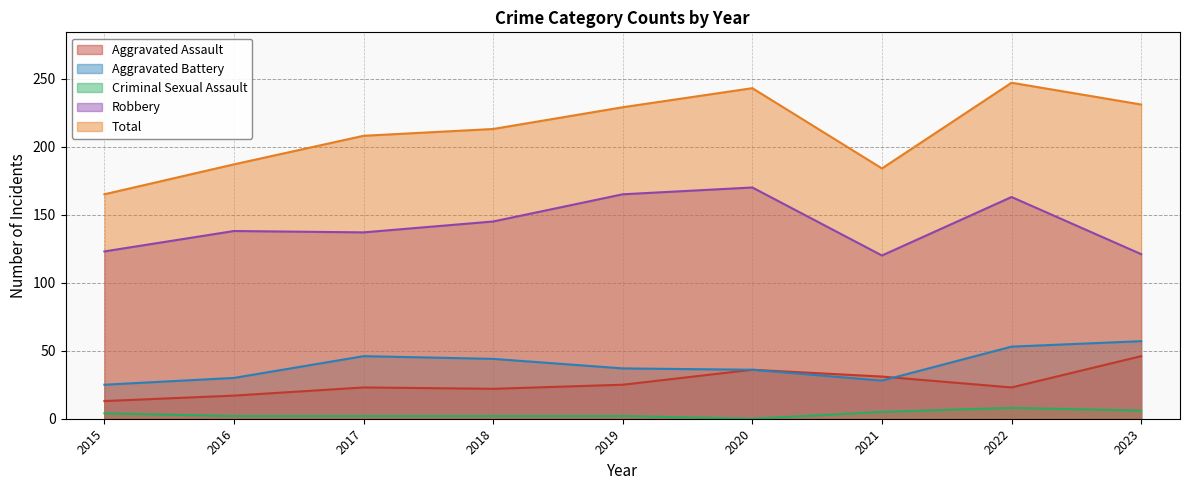

Which has a higher value, 2016 or 2021?

2021